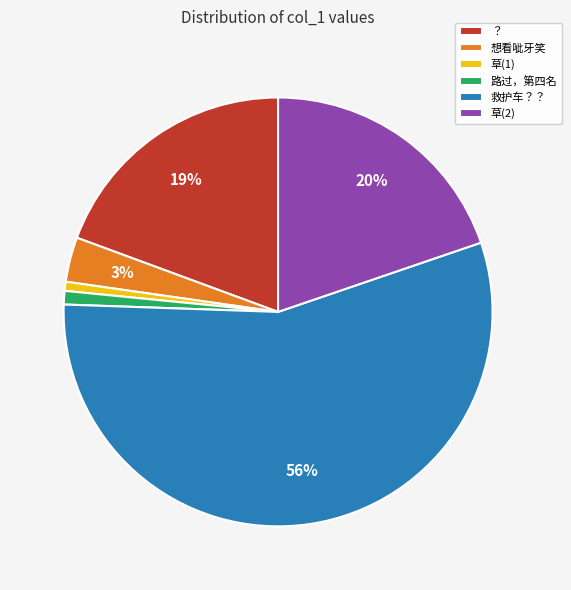

Is the sum of 路过，第四名 and 想看呲牙笑 greater than half?

No